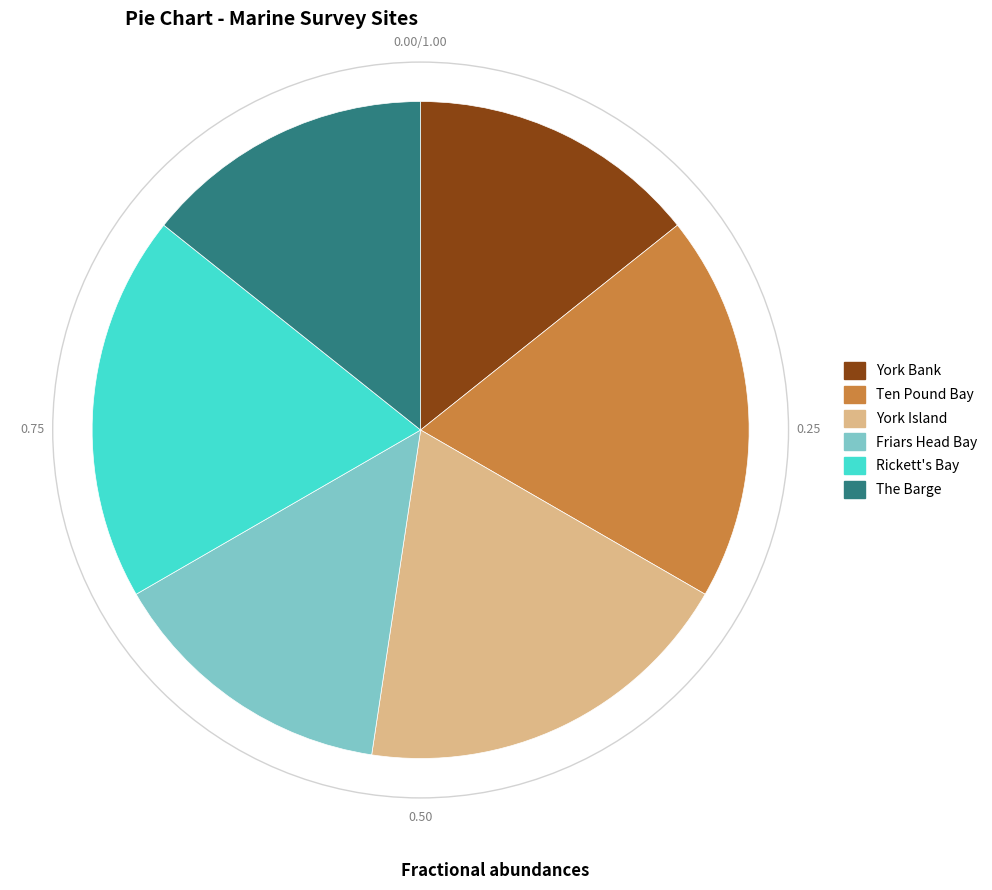

Is it true that Rickett's Bay is 19% of the pie?

True